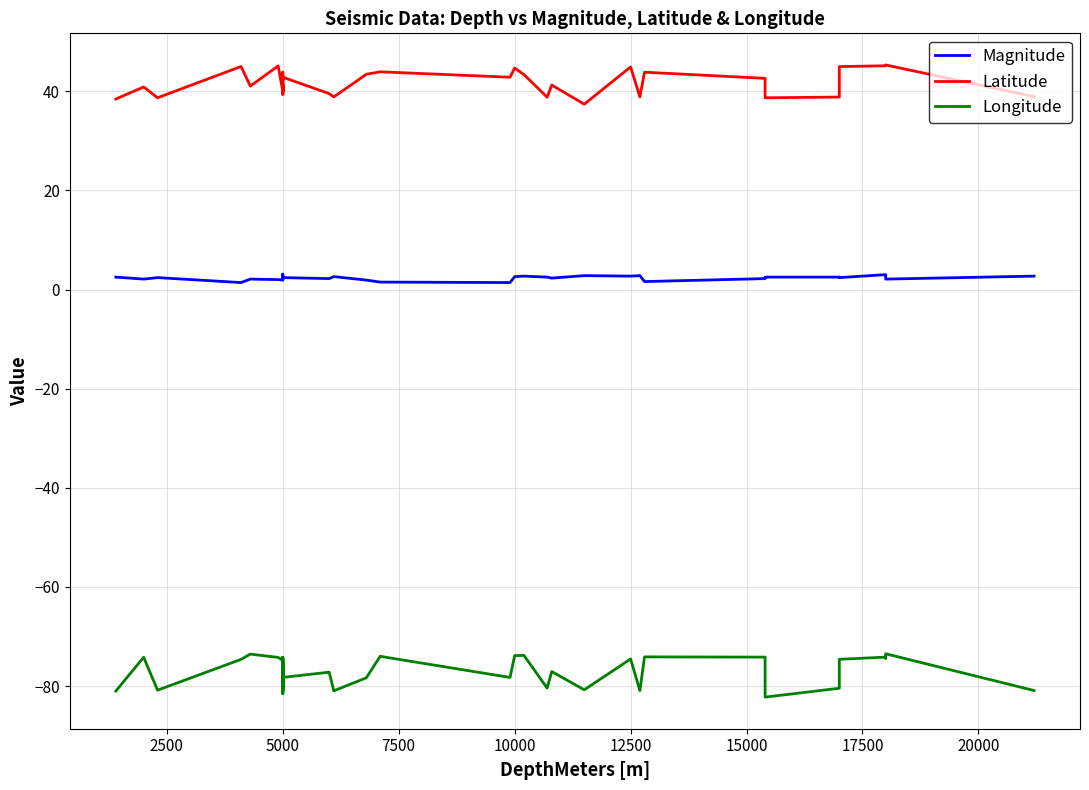

At 2500, list the series in order from largest to smallest.

Latitude, Magnitude, Longitude